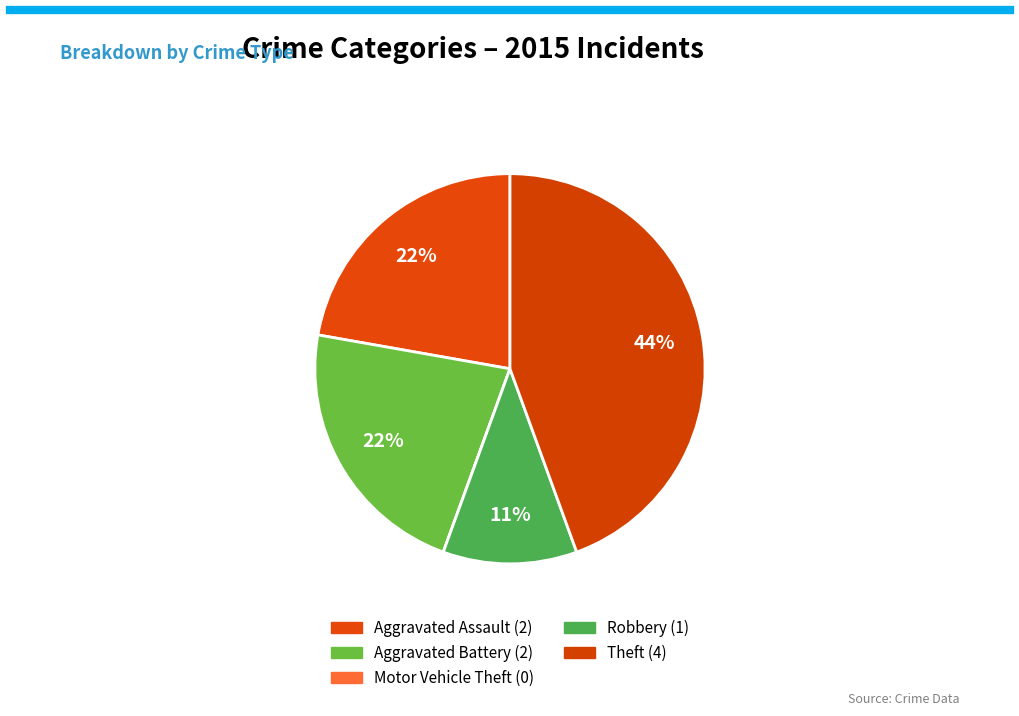

Approximately how many times larger is the value at Theft compared to Robbery?

4.0